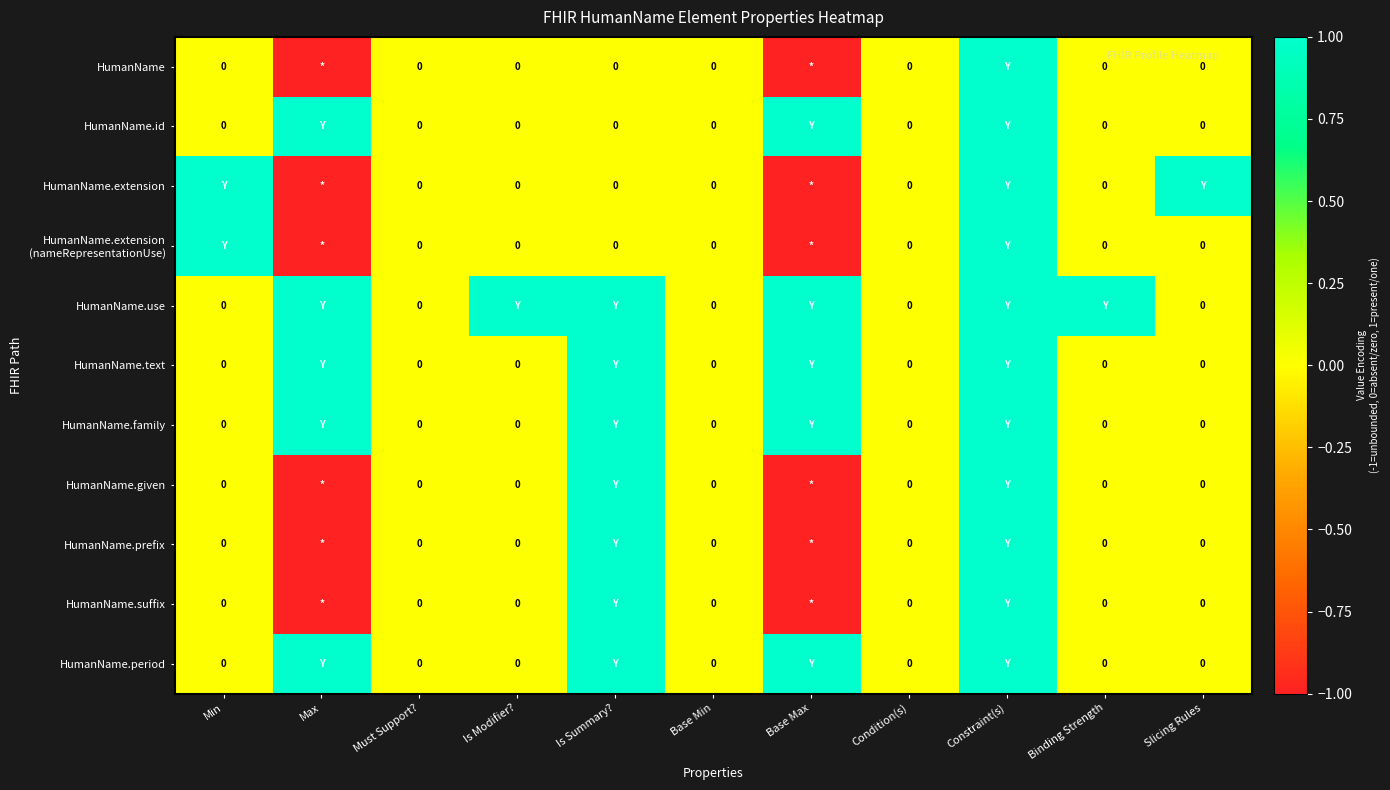

Where does the HumanName series first go above 0?

Constraint(s)